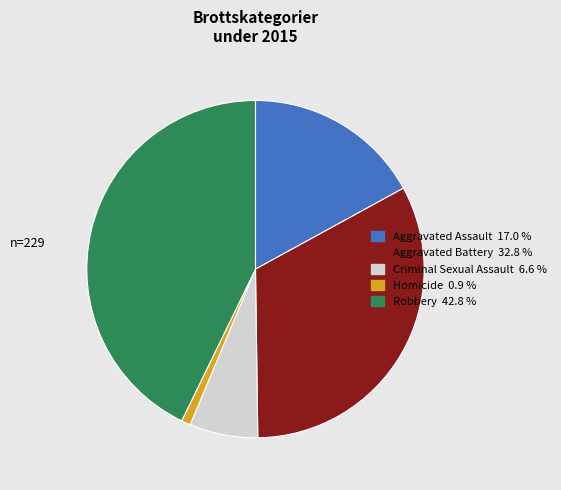

Which category has the biggest portion of the pie?

Robbery